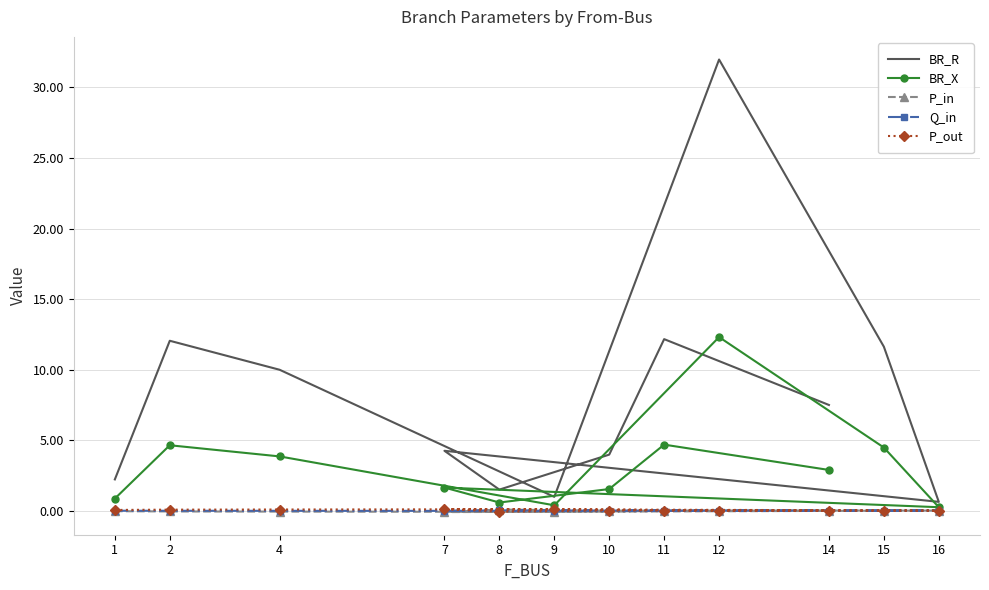

True or false: Q_in and P_out cross at least once.

True